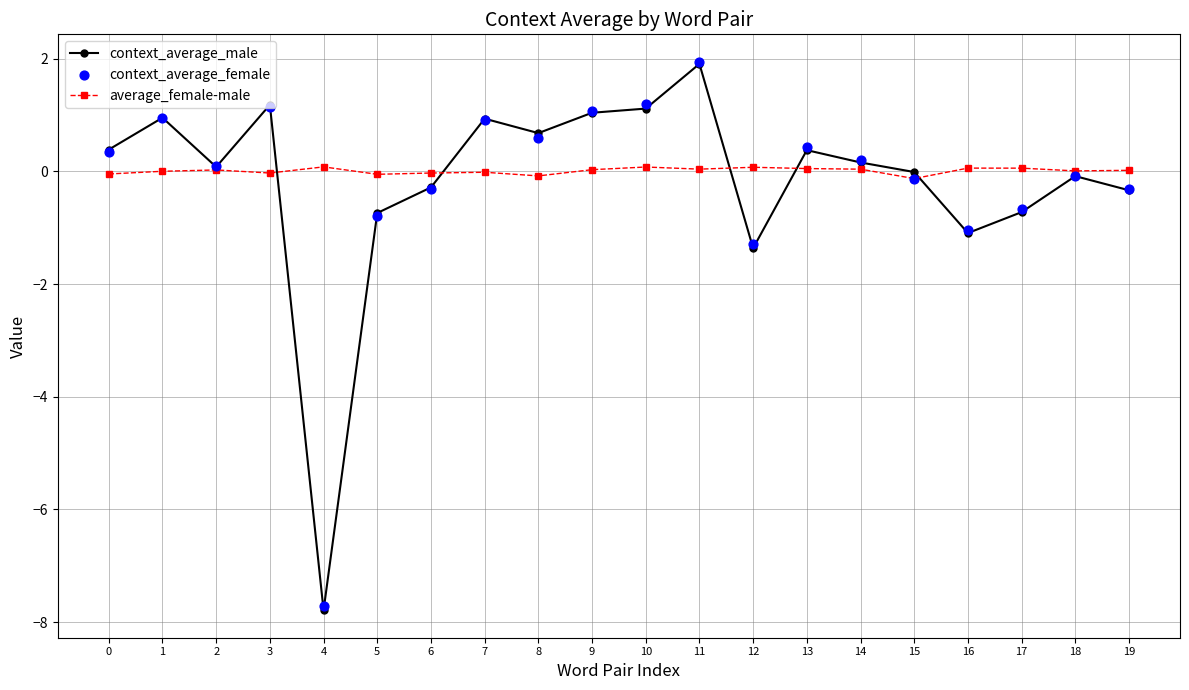

Which series reaches the maximum Y coordinate?

context_average_female